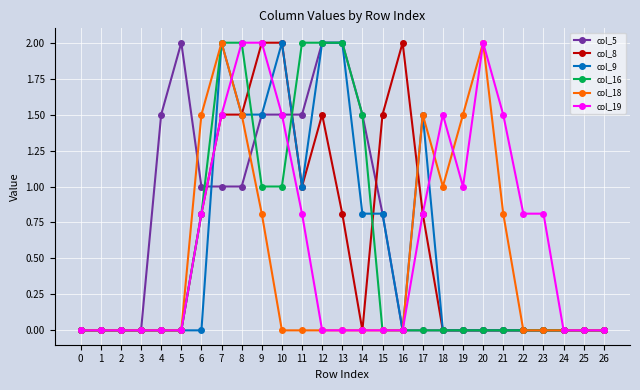

Reading left to right, what are all the values shown in this chart?

col_5: 0.0	0.0	0.0	0.0	1.5	2.0	1.0	1.0	1.0	1.5	1.5	1.5	2.0	2.0	1.5	0.8	0.0	0.0	0.0	0.0	0.0	0.0	0.0	0.0	0.0	0.0	0.0
col_8: 0.0	0.0	0.0	0.0	0.0	0.0	0.8	1.5	1.5	2.0	2.0	1.0	1.5	0.8	0.0	1.5	2.0	0.8	0.0	0.0	0.0	0.0	0.0	0.0	0.0	0.0	0.0
col_9: 0.0	0.0	0.0	0.0	0.0	0.0	0.0	2.0	1.5	1.5	2.0	1.0	2.0	2.0	0.8	0.8	0.0	1.5	0.0	0.0	0.0	0.0	0.0	0.0	0.0	0.0	0.0
col_16: 0.0	0.0	0.0	0.0	0.0	0.0	0.8	2.0	2.0	1.0	1.0	2.0	2.0	2.0	1.5	0.0	0.0	0.0	0.0	0.0	0.0	0.0	0.0	0.0	0.0	0.0	0.0
col_18: 0.0	0.0	0.0	0.0	0.0	0.0	1.5	2.0	1.5	0.8	0.0	0.0	0.0	0.0	0.0	0.0	0.0	1.5	1.0	1.5	2.0	0.8	0.0	0.0	0.0	0.0	0.0
col_19: 0.0	0.0	0.0	0.0	0.0	0.0	0.8	1.5	2.0	2.0	1.5	0.8	0.0	0.0	0.0	0.0	0.0	0.8	1.5	1.0	2.0	1.5	0.8	0.8	0.0	0.0	0.0